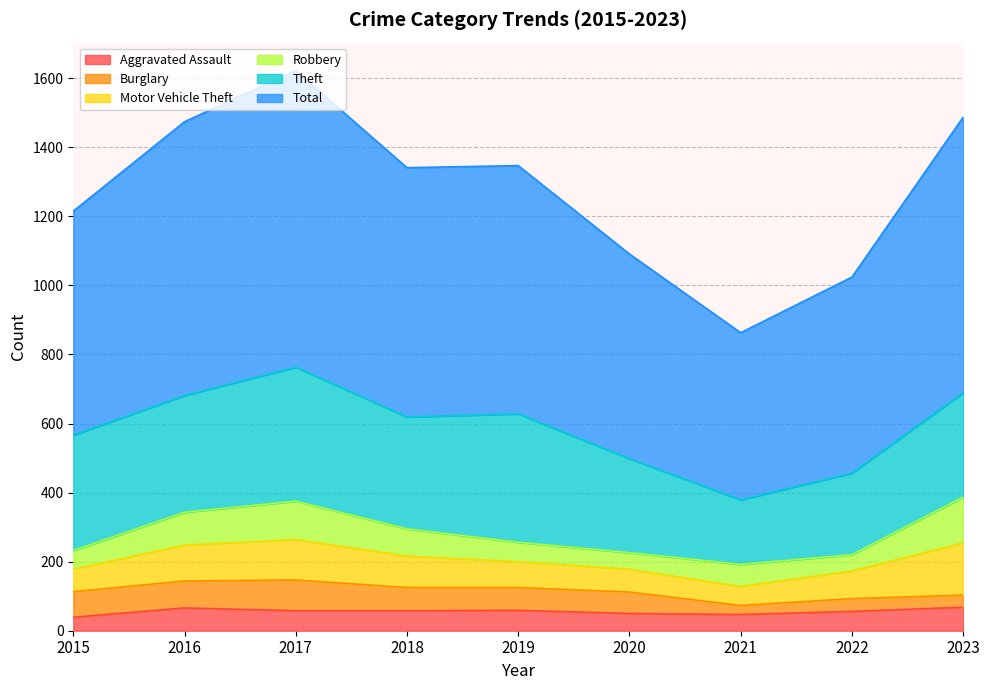

True or false: Theft has more than 2 points higher than both neighbors.

False